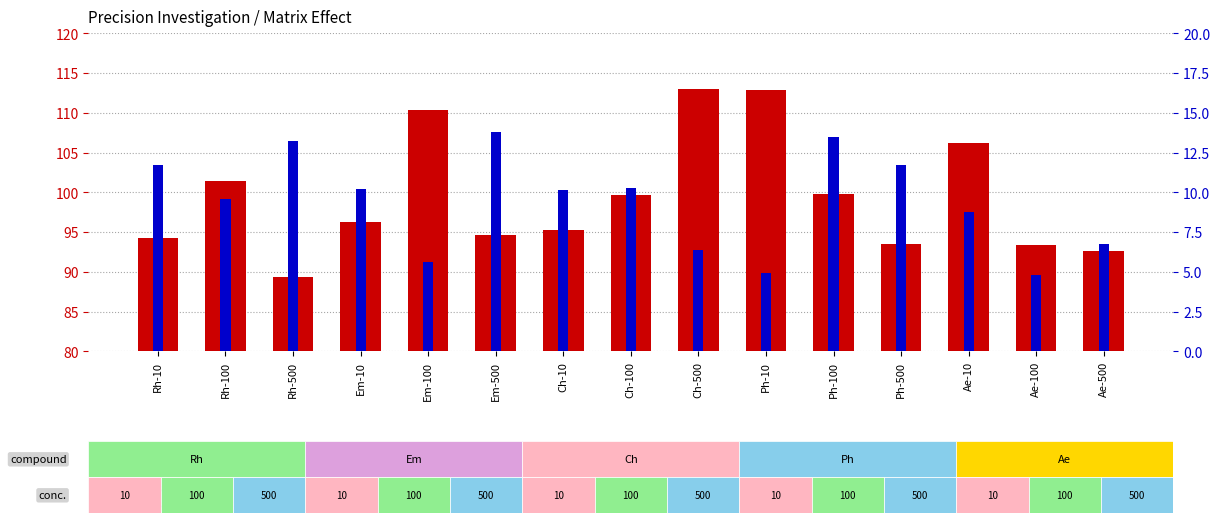

How many data points in Intraday precision RSD (%) are above 10?

8